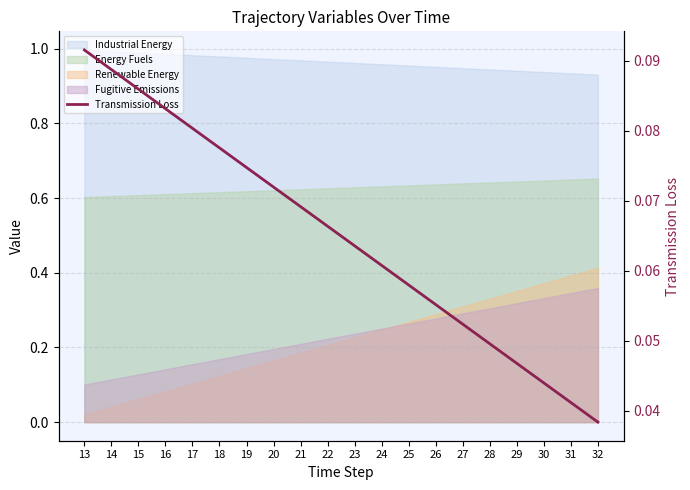

The value at 16 is 0.1. True or false?

False